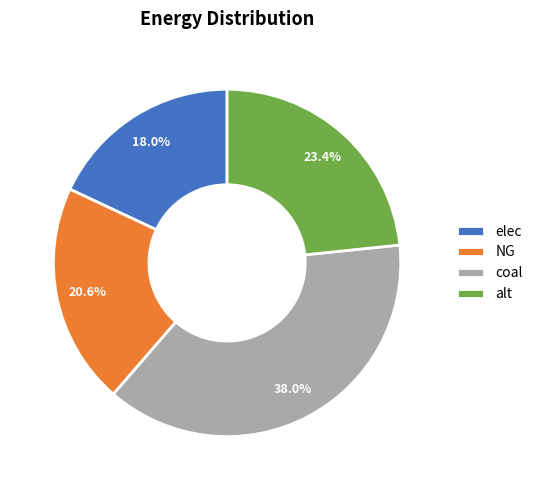

Approximately how many times larger is the value at NG compared to elec?

1.1